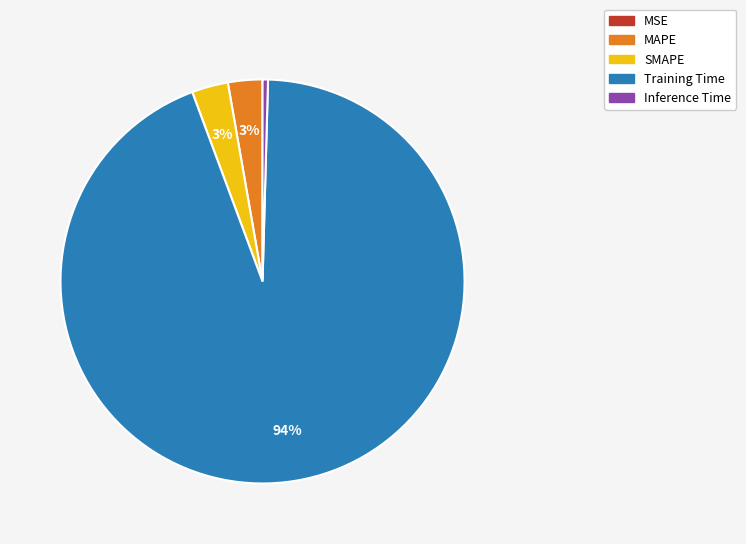

True or false: SMAPE accounts for 3% of the total.

True